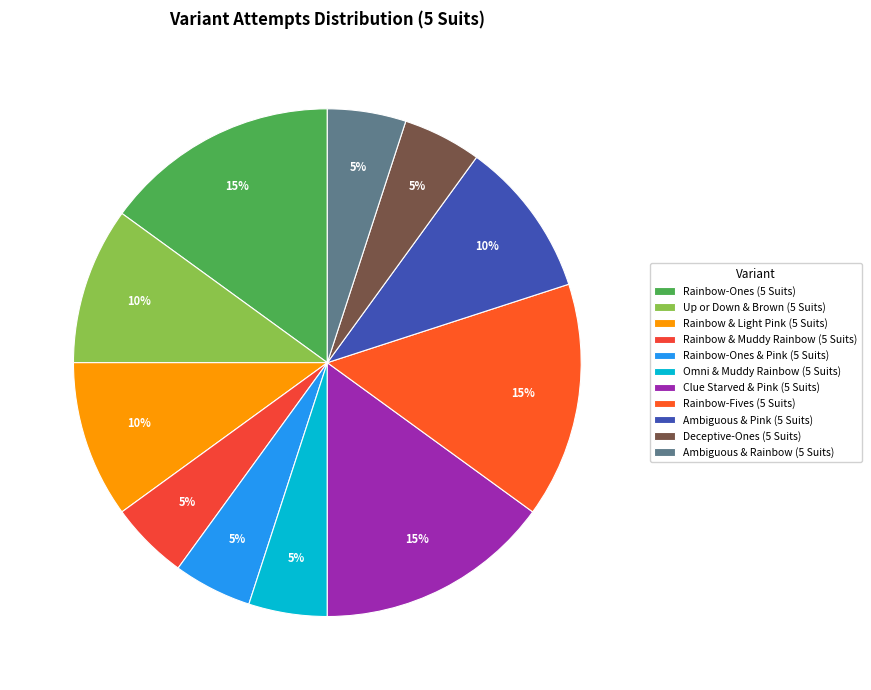

To the nearest percent, what portion does Rainbow & Light Pink (5 Suits) represent?

10%